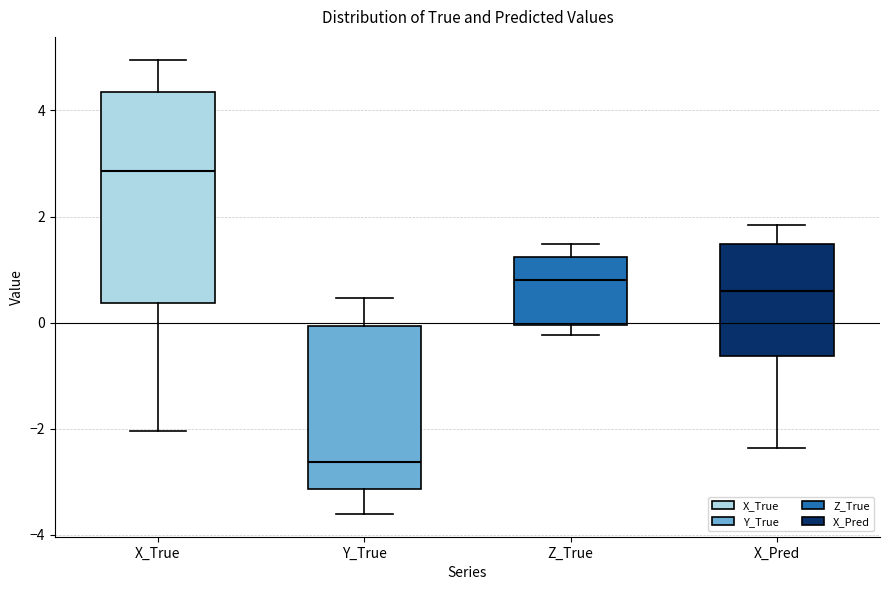

Where is the lower edge of the box for X_True on the y-axis? The values are not printed on the chart, so give them approximately, as read against the axis.

0.4